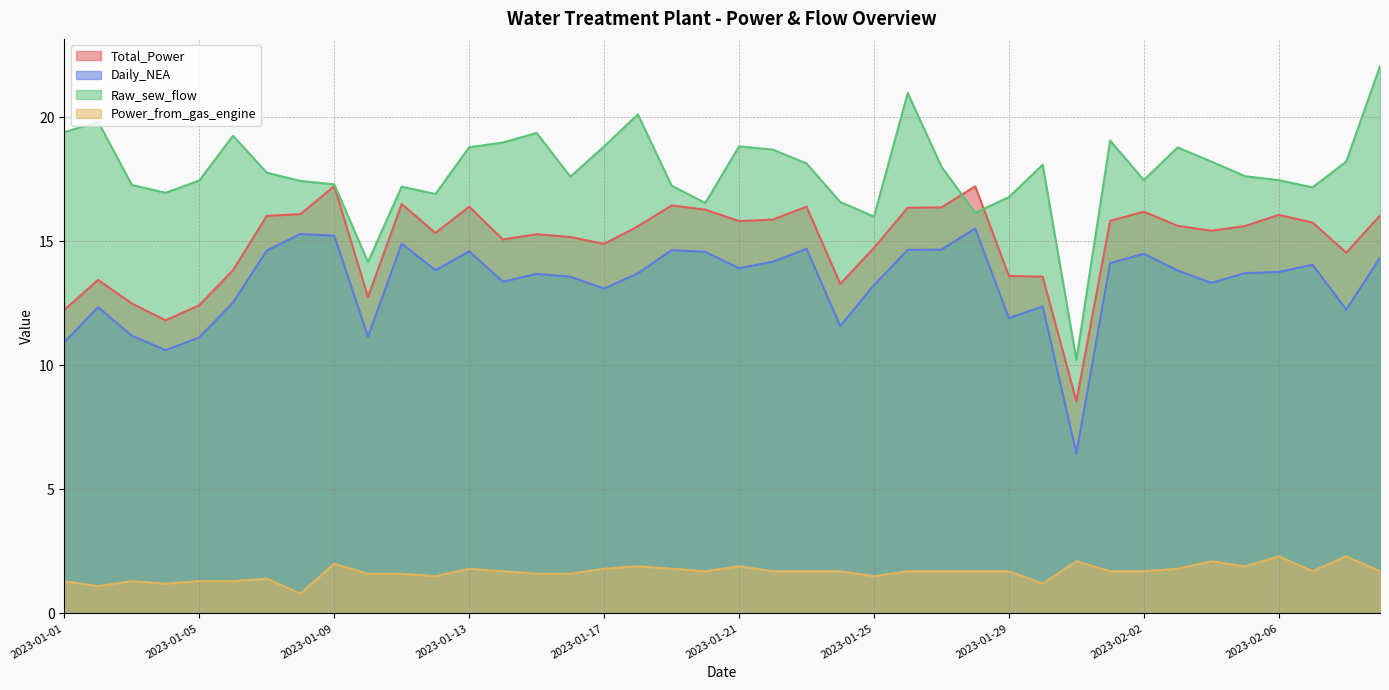

Between 10 and 39, which series saw the biggest shift?

Raw_sew_flow